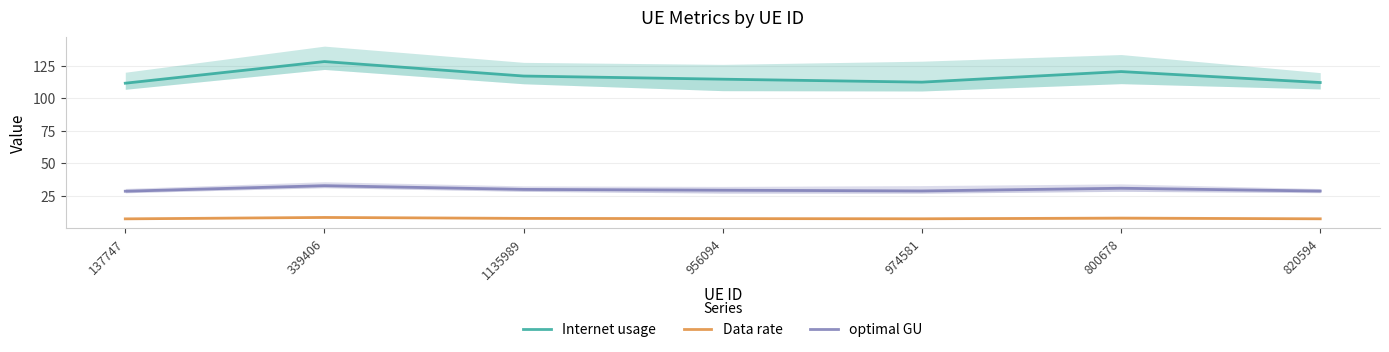

What are all the series names shown in the legend?

Internet usage, Data rate, optimal GU